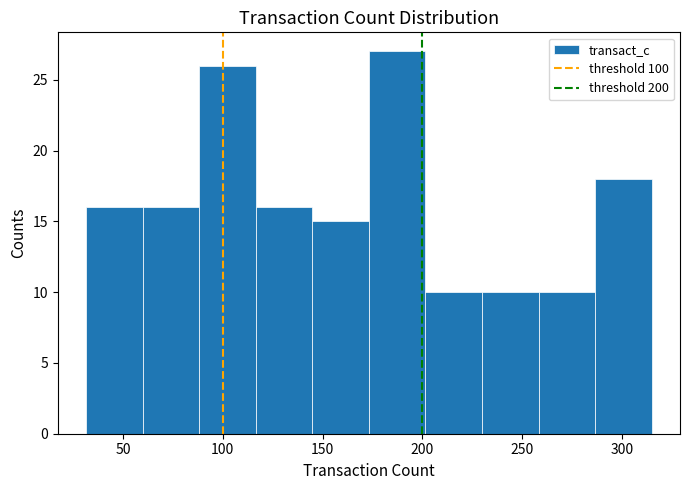

Which range on the x-axis has the tallest bar?

175 to 200